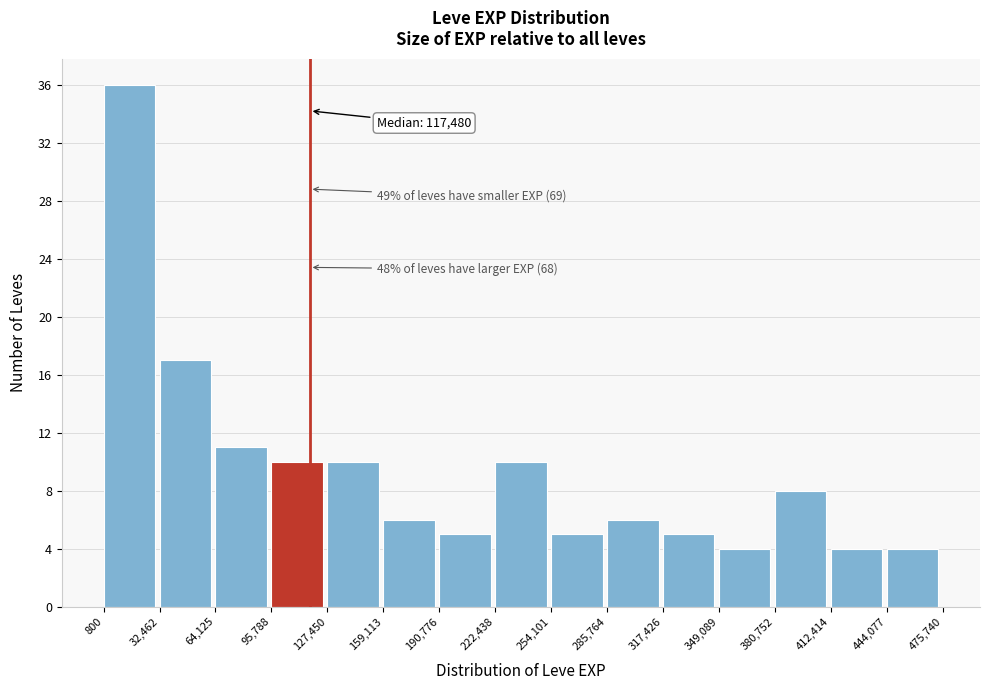

Which range on the x-axis has the tallest bar?

800 to 32,462